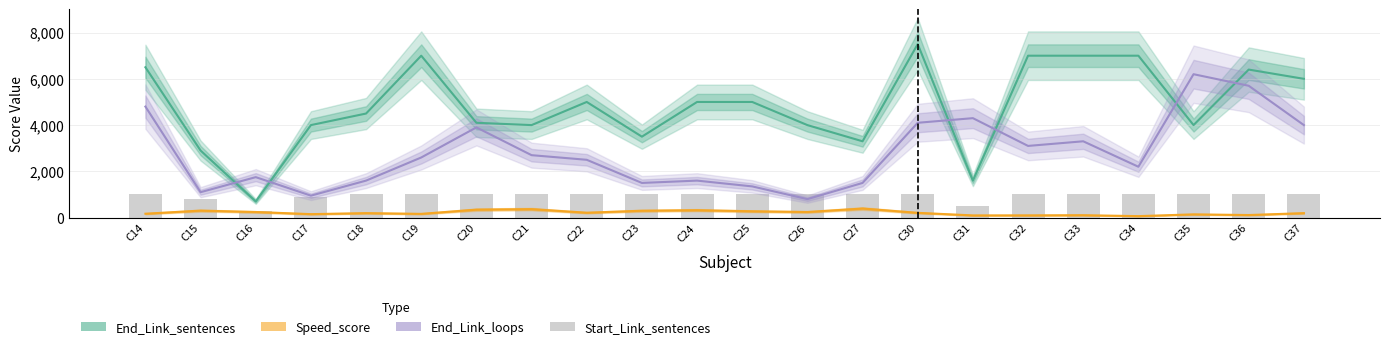

What are all the series names shown in the legend?

End_Link_sentences, Speed_score, End_Link_loops, Start_Link_sentences